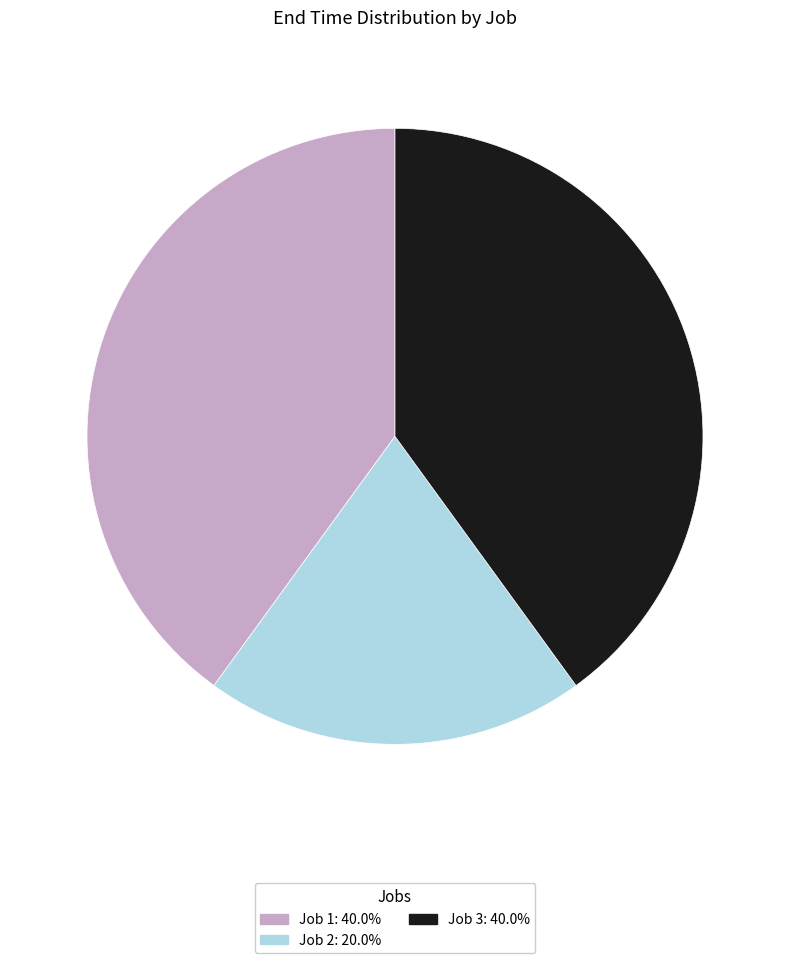

How many slices are in this pie chart?

3